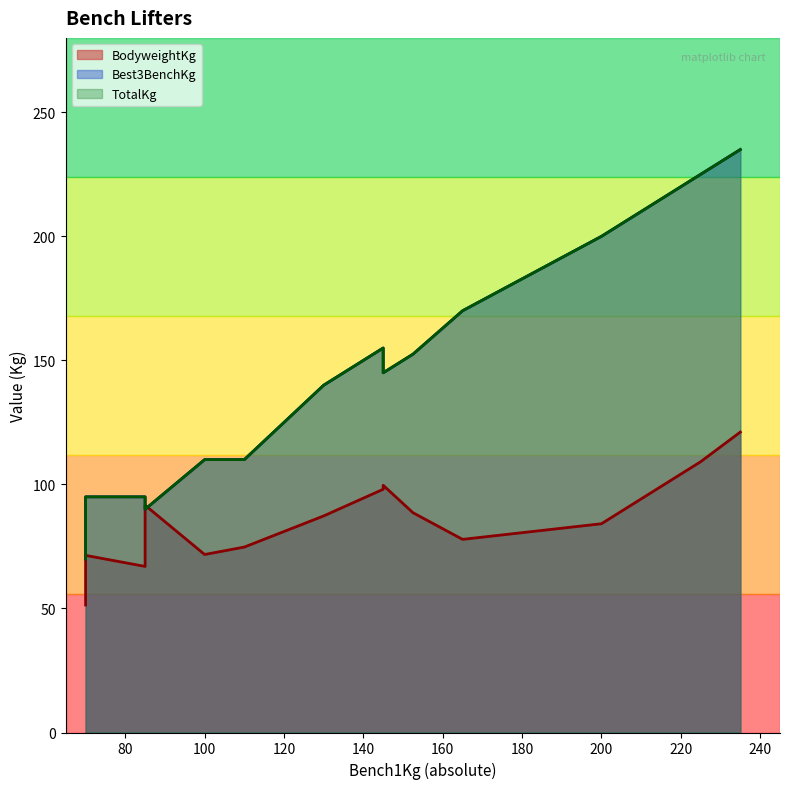

Count the number of data series in this chart.

3